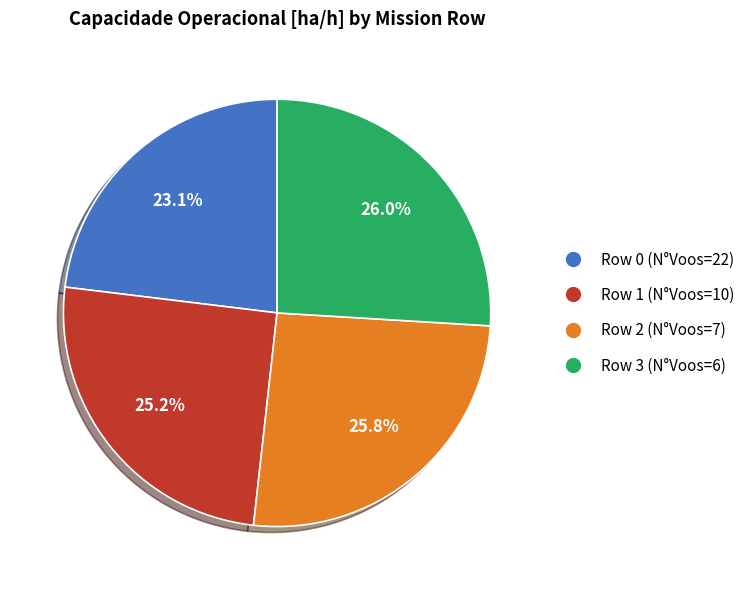

Do Row 0 (N°Voos=22) and Row 2 (N°Voos=7) together represent more than half of the pie?

No